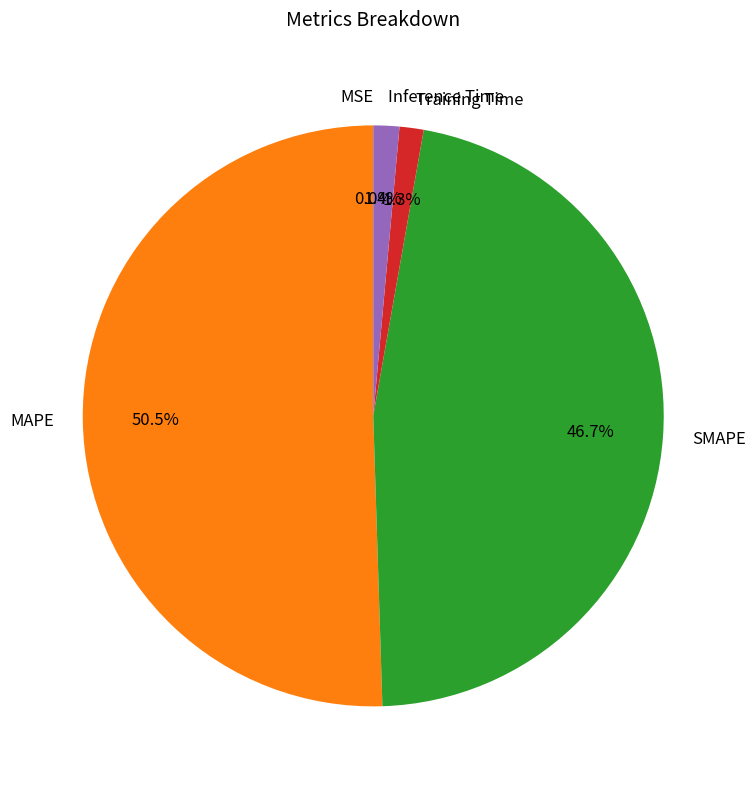

Does any single category account for the majority?

Yes